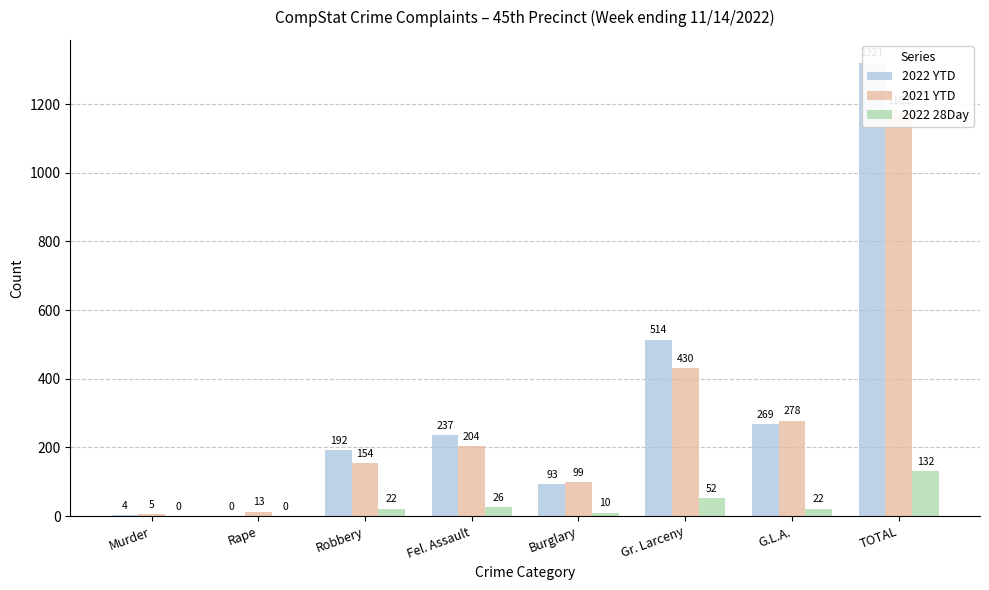

At which label is 2021 YTD closest to 594?

Gr. Larceny